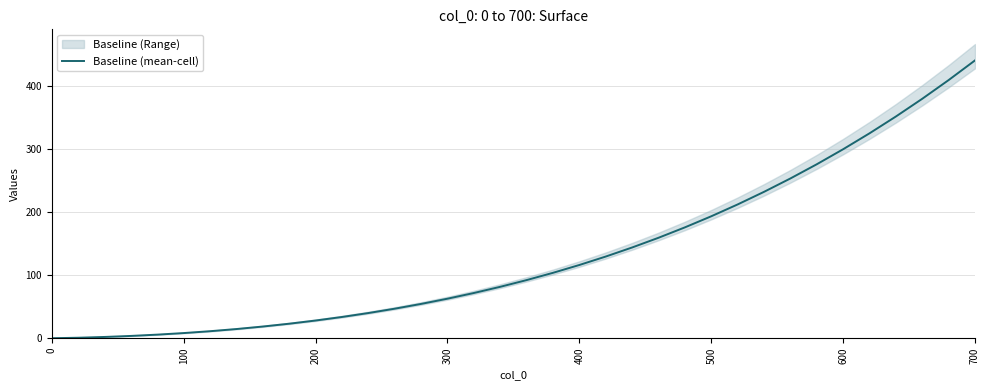

What is the maximum value for Baseline (mean-cell)?

440.0